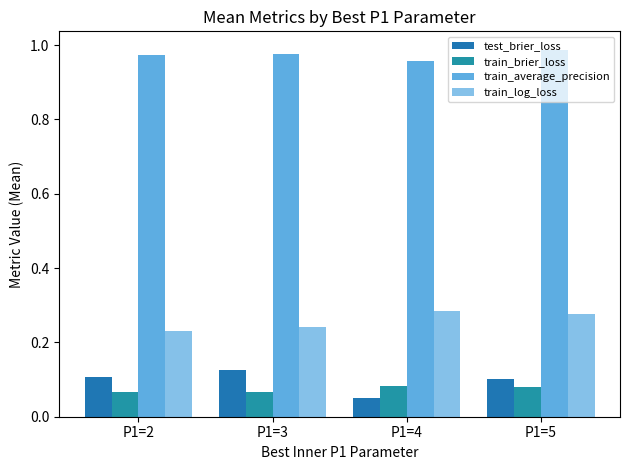

How many groups of bars are there?

4